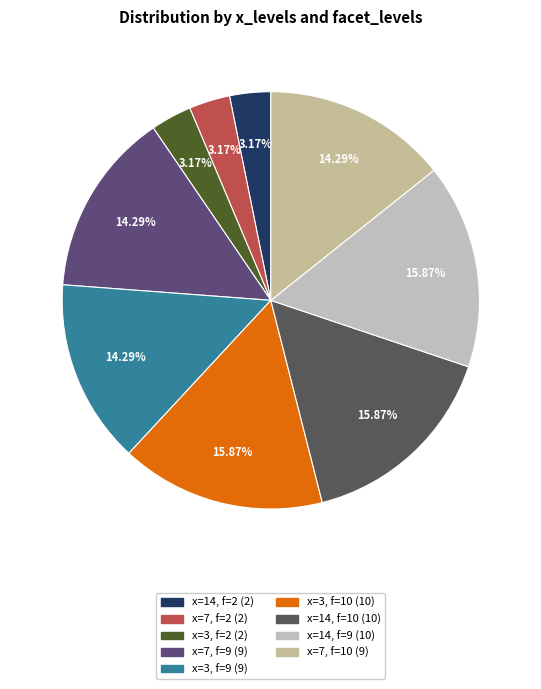

To the nearest percent, what is the average slice percentage?

11%